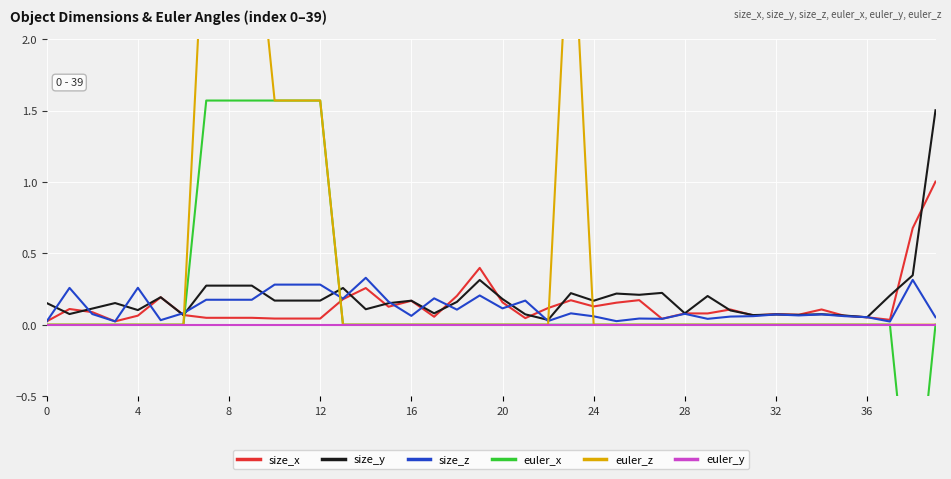

What is the average value of the euler_z series?

0.4